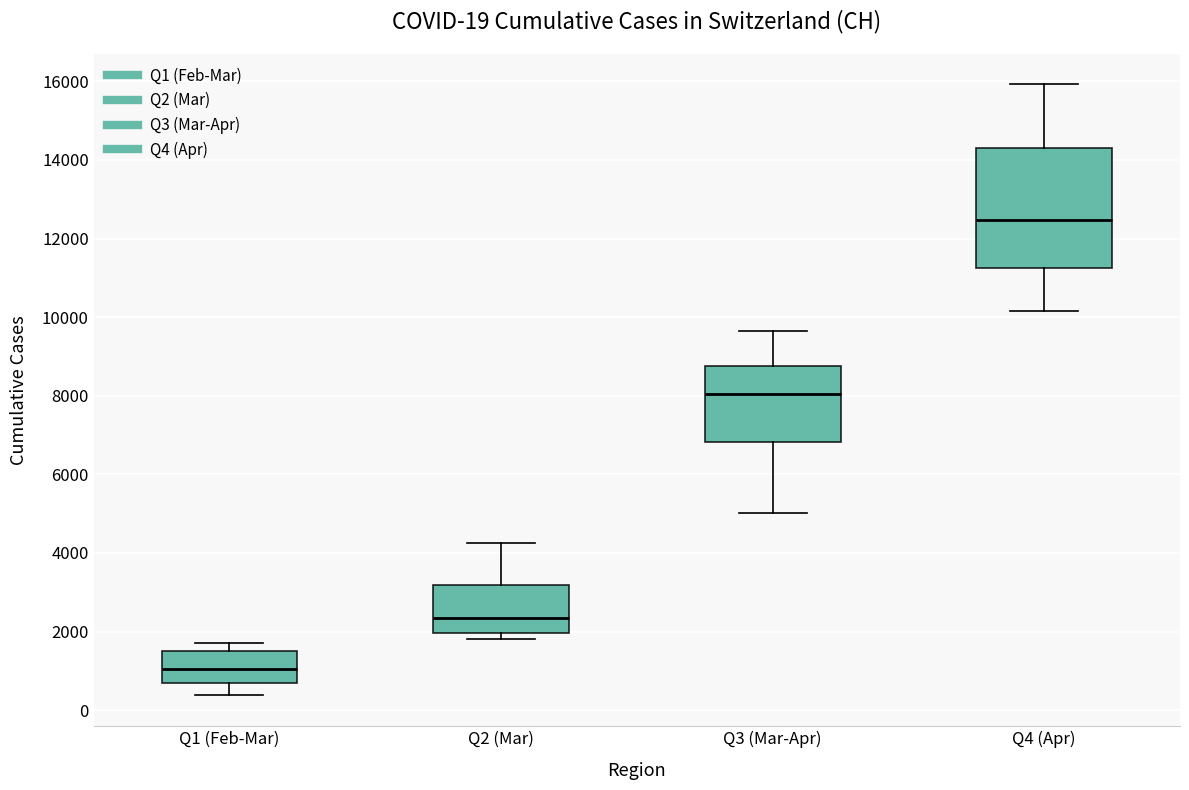

Comparing the boxes themselves (not the whiskers), which one is the tallest?

Q4 (Apr)